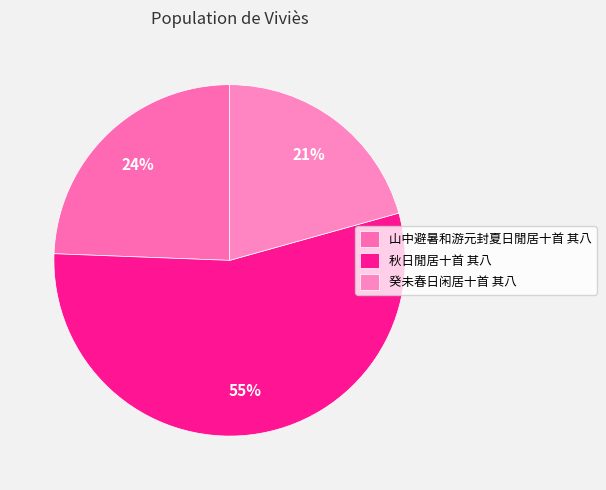

To the nearest percent, what is the average slice percentage?

33%